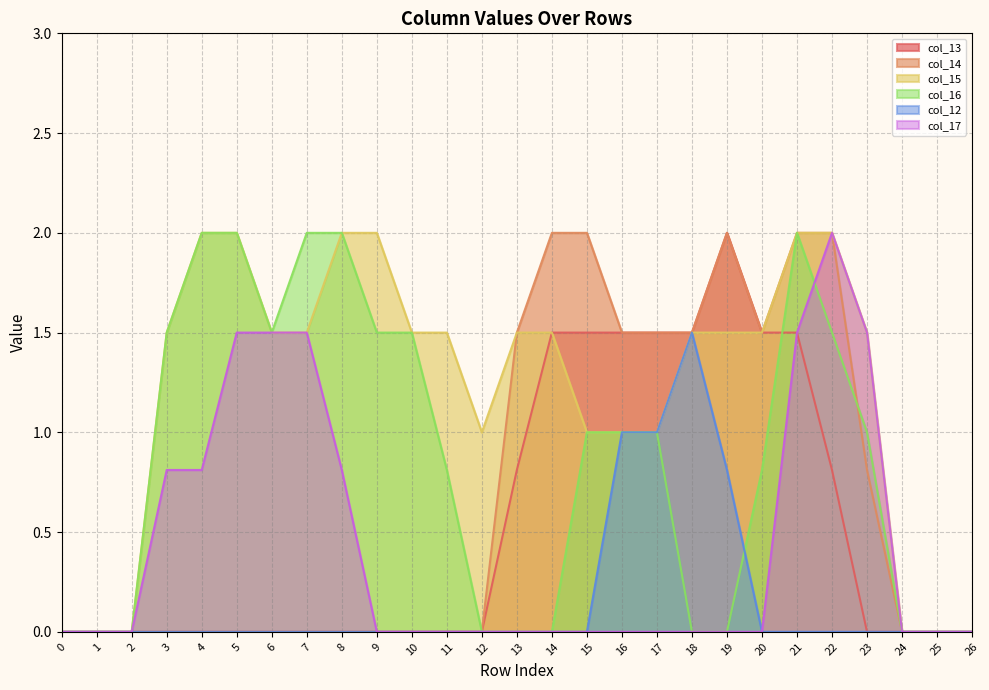

How many interior local valleys does the col_14 series have?

1